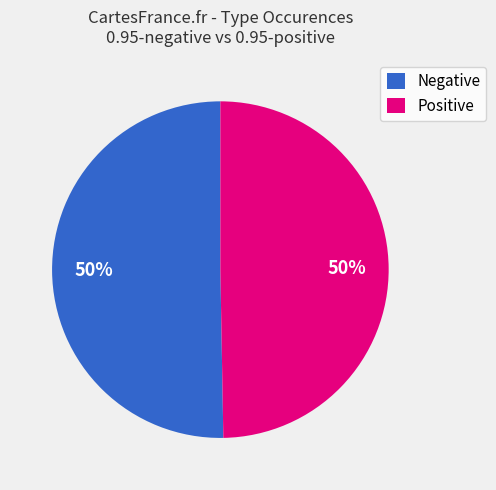

What percentage is the Negative slice, to the nearest percent?

50%